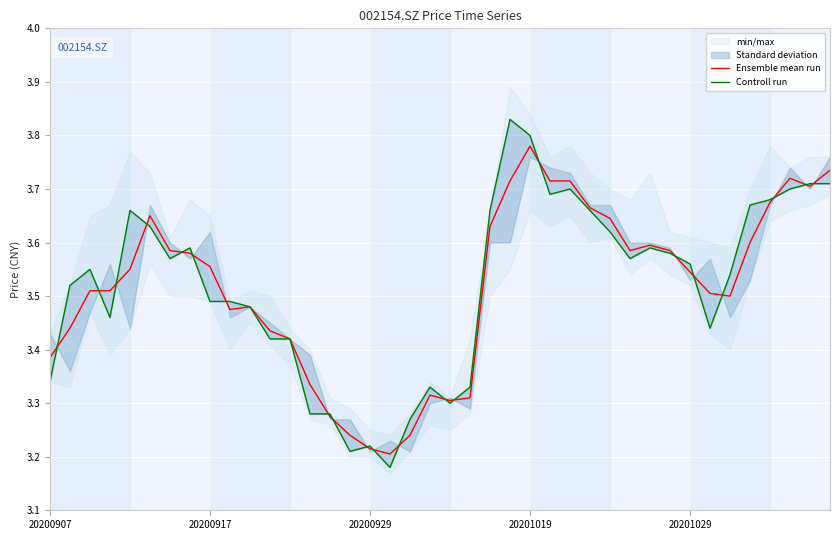

Is the value of Ensemble mean run at 20201019 greater than the value of Controll run at 15?

Yes